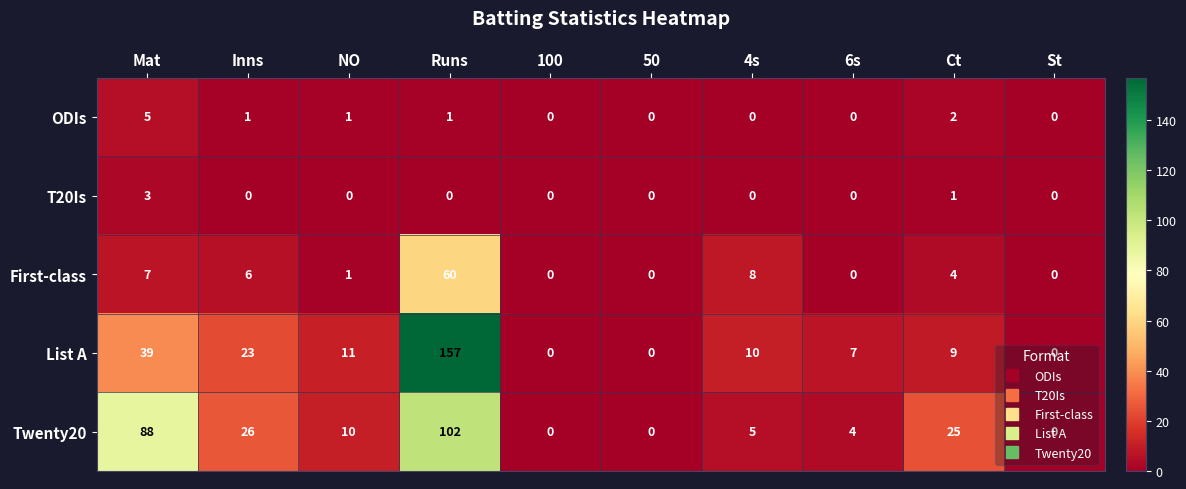

What is the difference between the highest and lowest values at Runs?

157